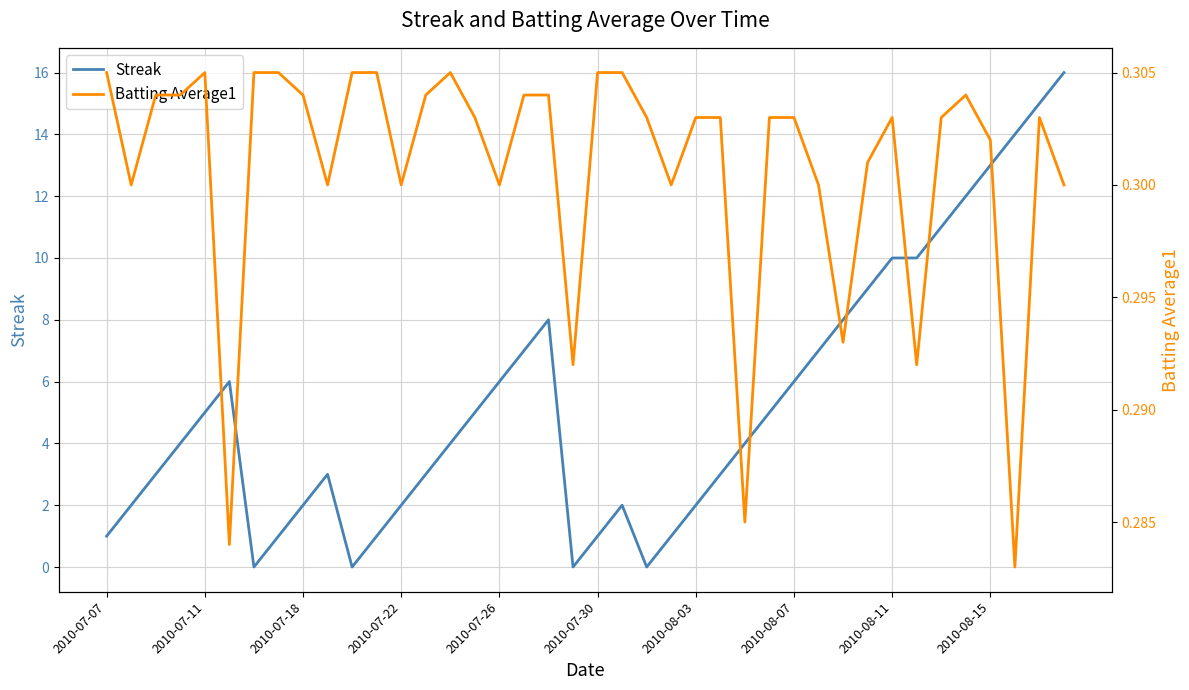

The Streak series shows 1 at 2010-07-30. True or false?

True